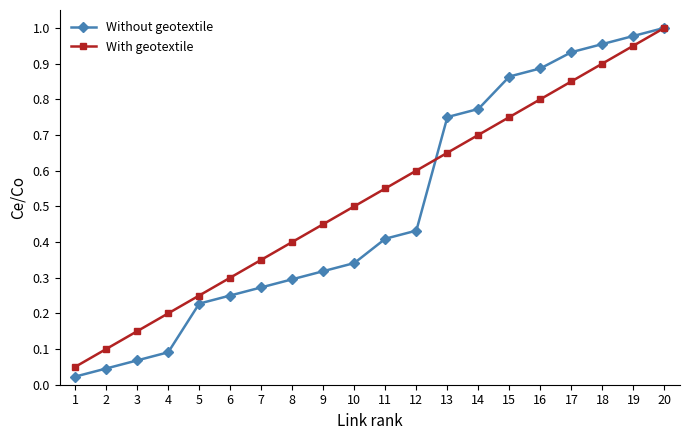

How many lines are shown in the chart?

2